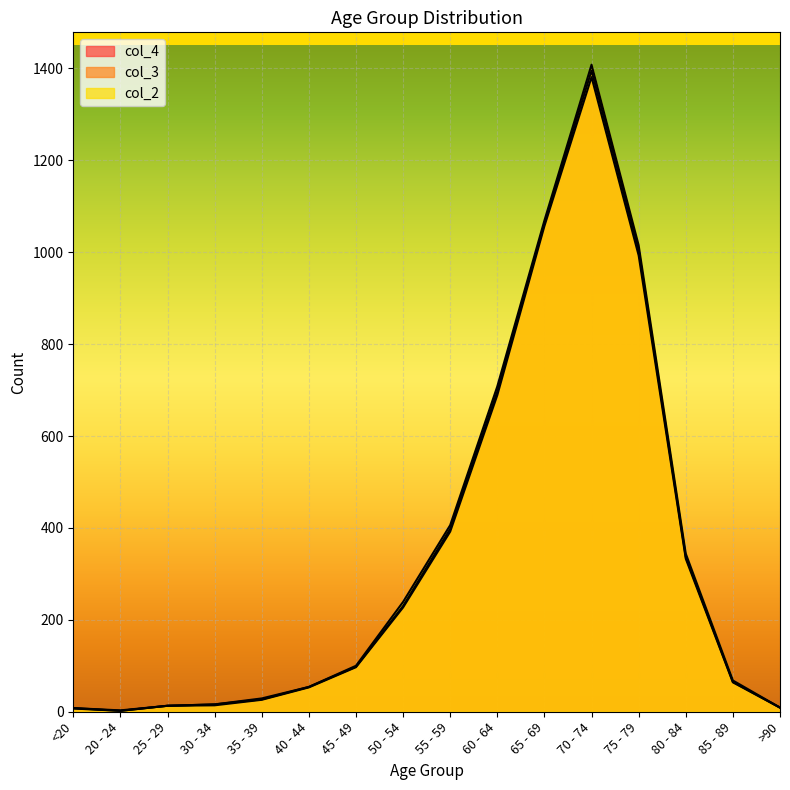

Where is the first local maximum for col_4?

70 - 74